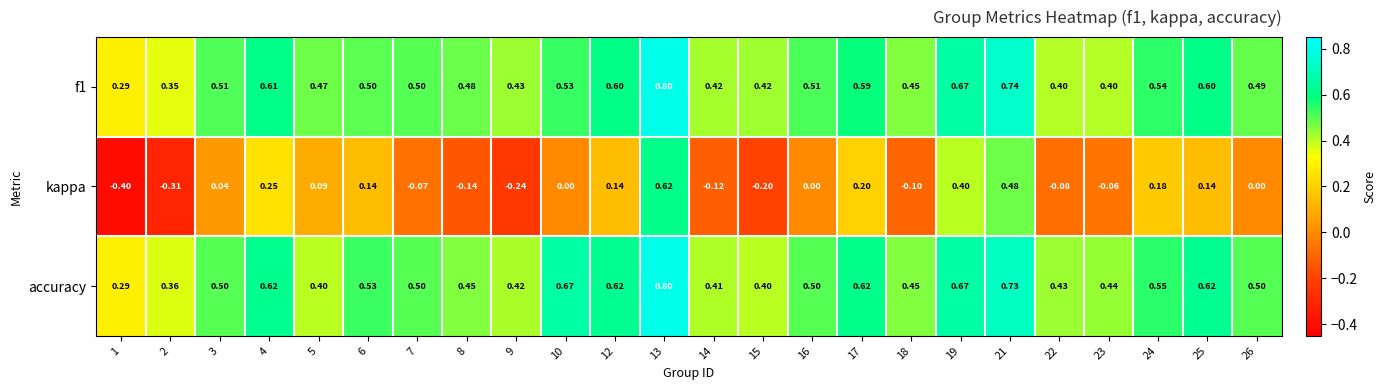

Which series has the largest total across all categories?

accuracy